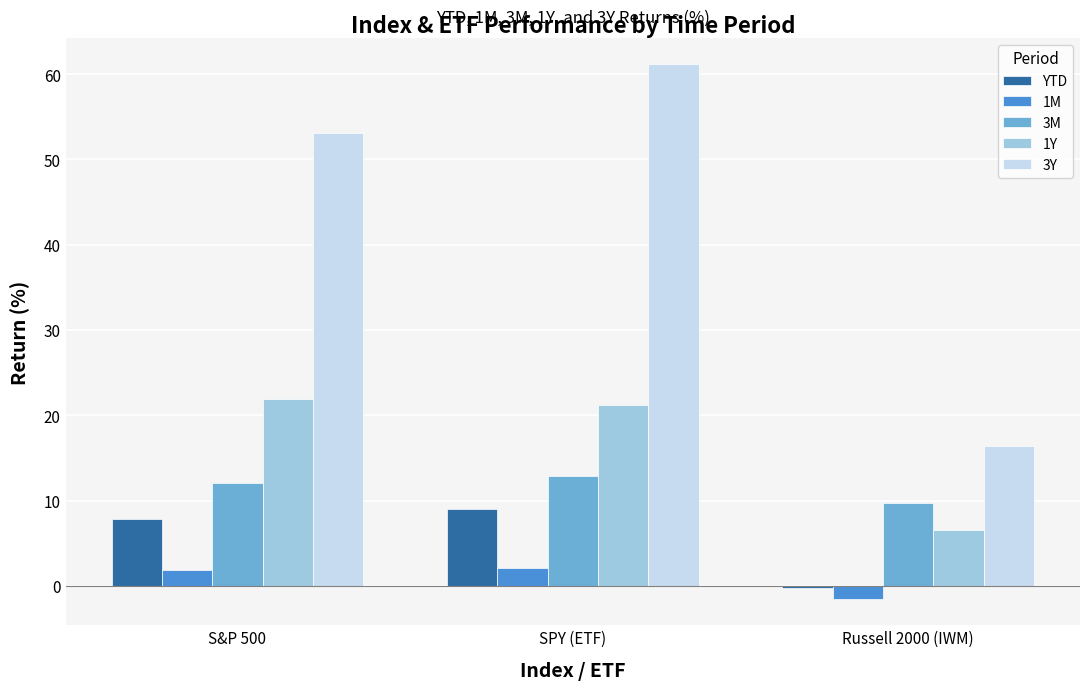

What are all the series names shown in the legend?

YTD, 1M, 3M, 1Y, 3Y